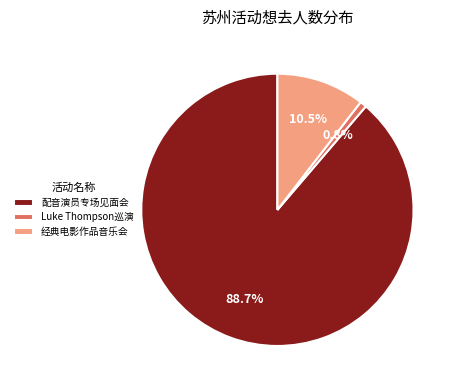

Between Luke Thompson巡演 and 配音演员专场见面会, which is larger?

配音演员专场见面会